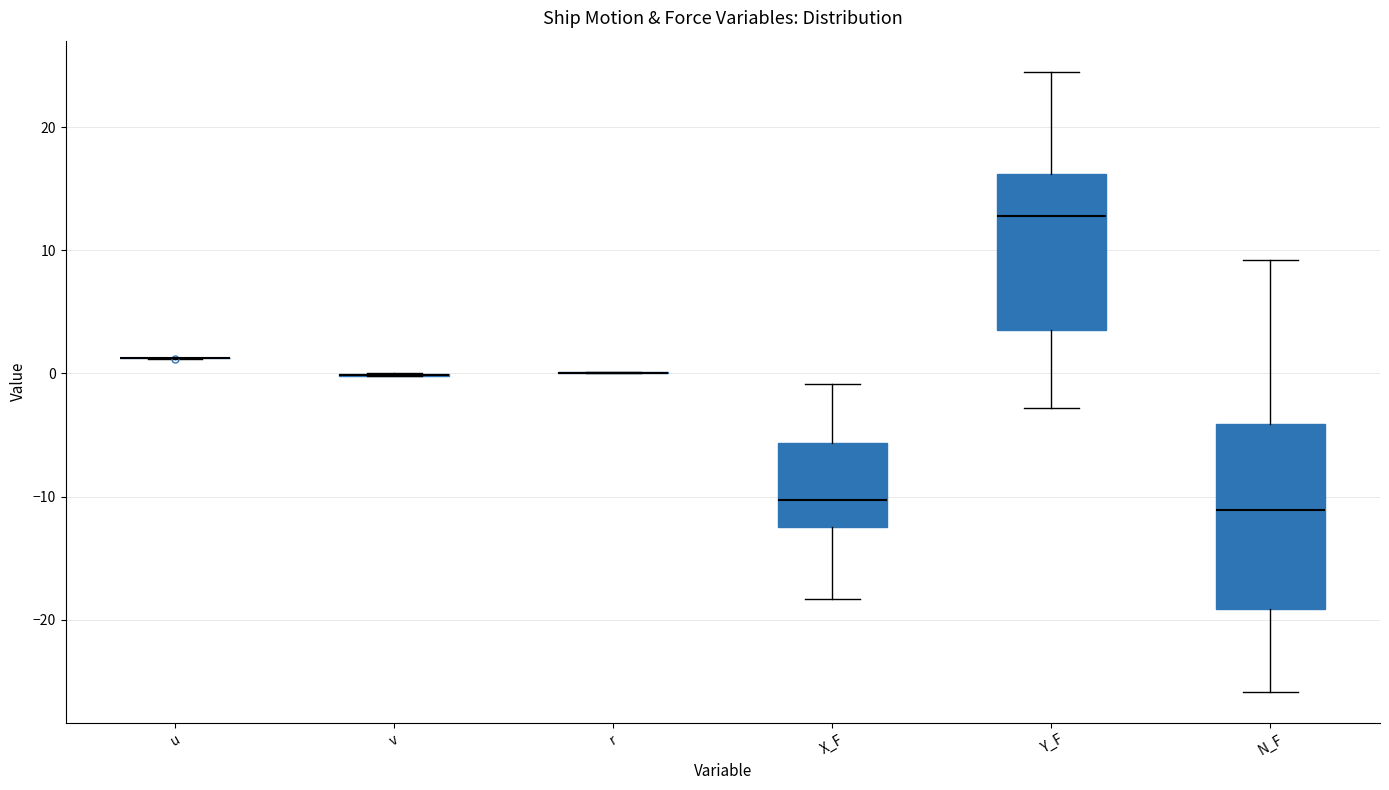

Comparing the boxes themselves (not the whiskers), which one is the tallest?

N_F